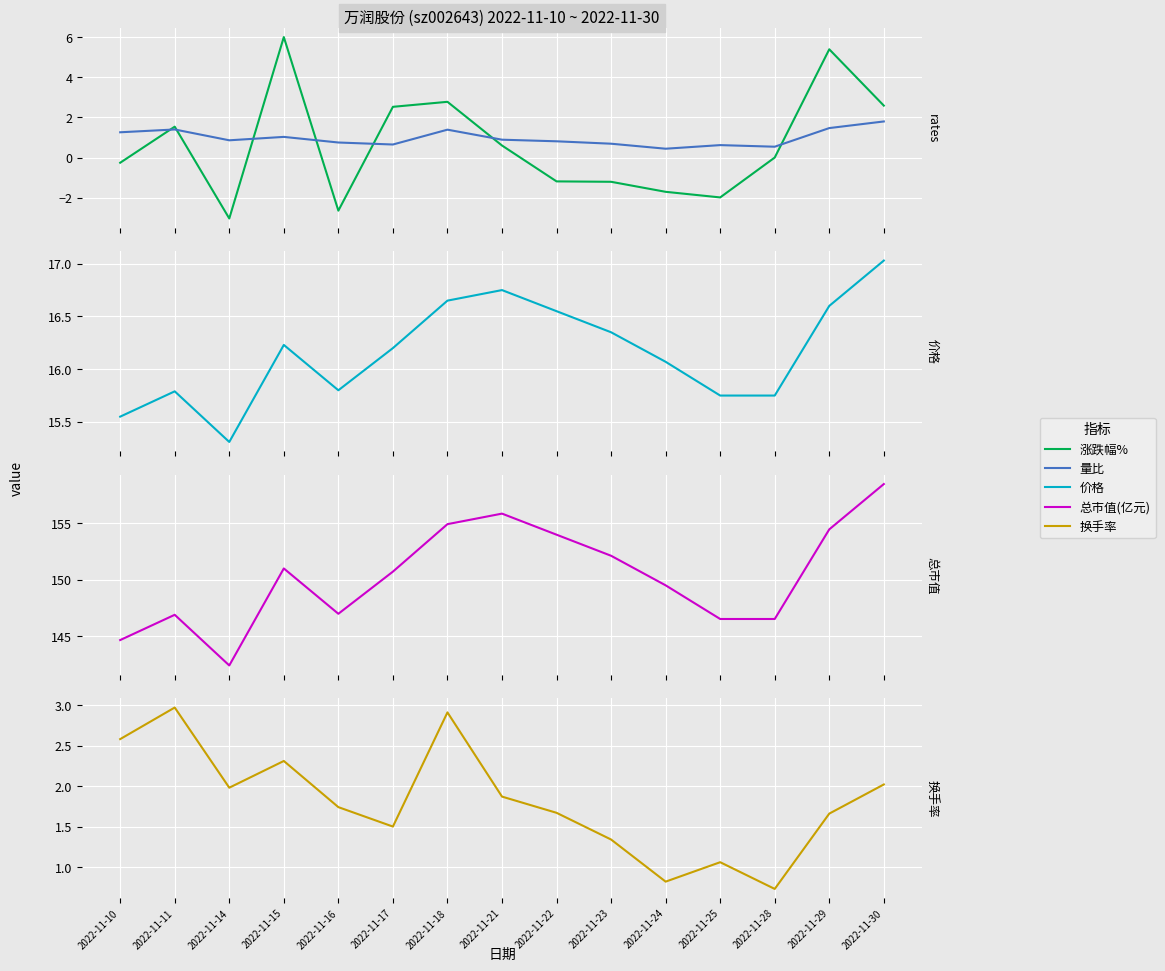

Between 2022-11-14 and 2022-11-11, which is larger?

2022-11-11